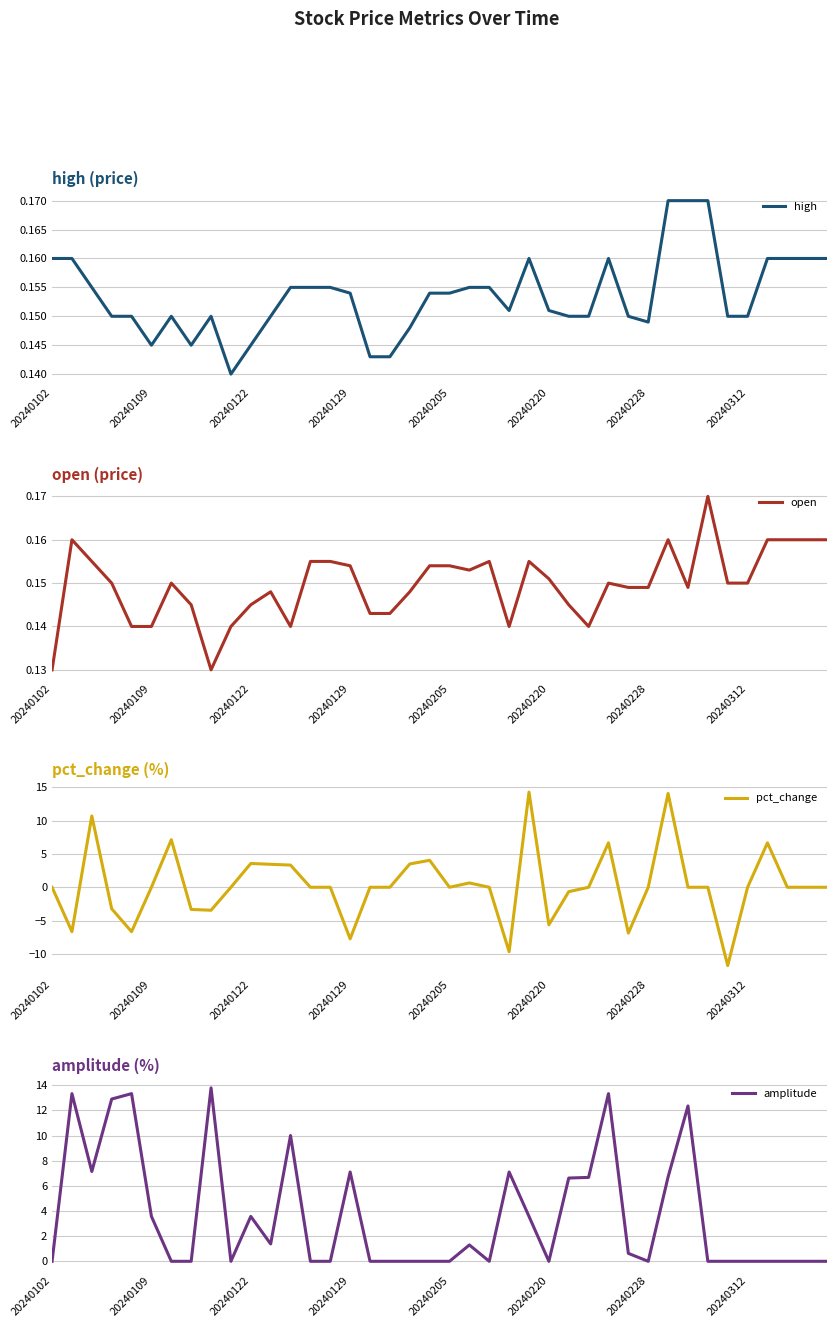

Is the value of amplitude at 27 greater than the value of open at 19?

Yes